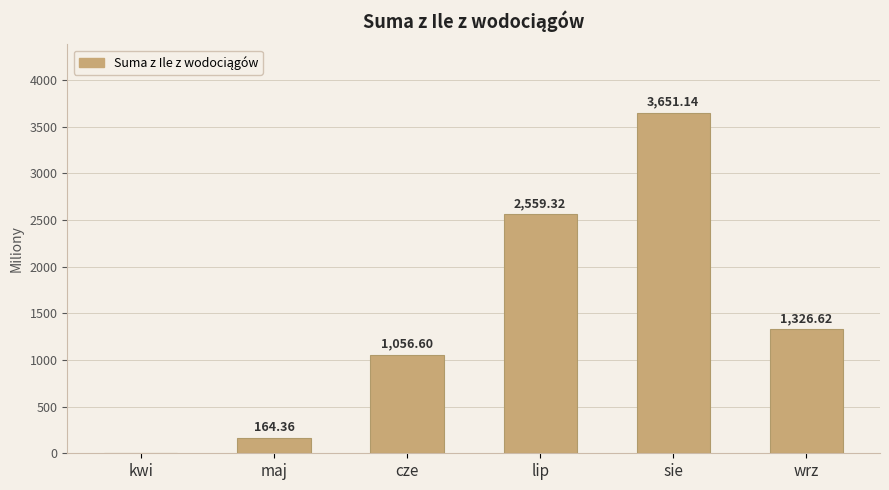

At which category does the chart reach its peak across all series?

sie